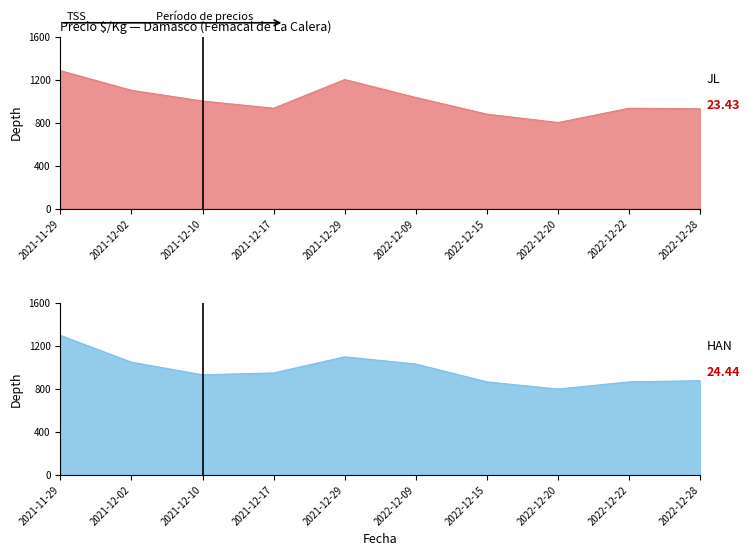

Reading left to right, extract all data points from this chart.

JL: 2021-11-29=1283	2021-12-02=1100	2021-12-10=1000	2021-12-17=933	2021-12-29=1200	2022-12-09=1033	2022-12-15=878	2022-12-20=800	2022-12-22=933	2022-12-28=928
HAN: 2021-11-29=1300	2021-12-02=1050	2021-12-10=933	2021-12-17=950	2021-12-29=1100	2022-12-09=1033	2022-12-15=867	2022-12-20=800	2022-12-22=867	2022-12-28=878